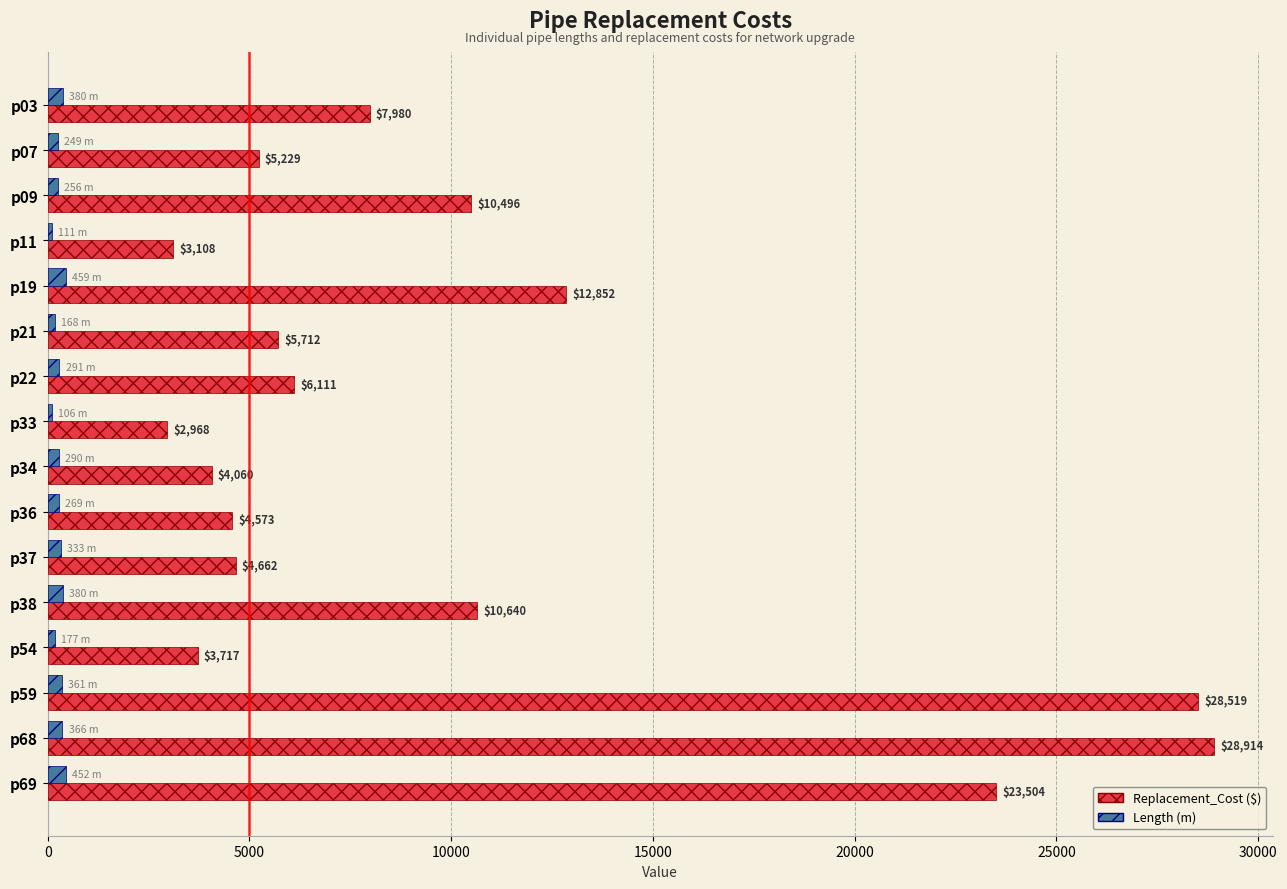

At which category does the chart reach its peak across all series?

p68